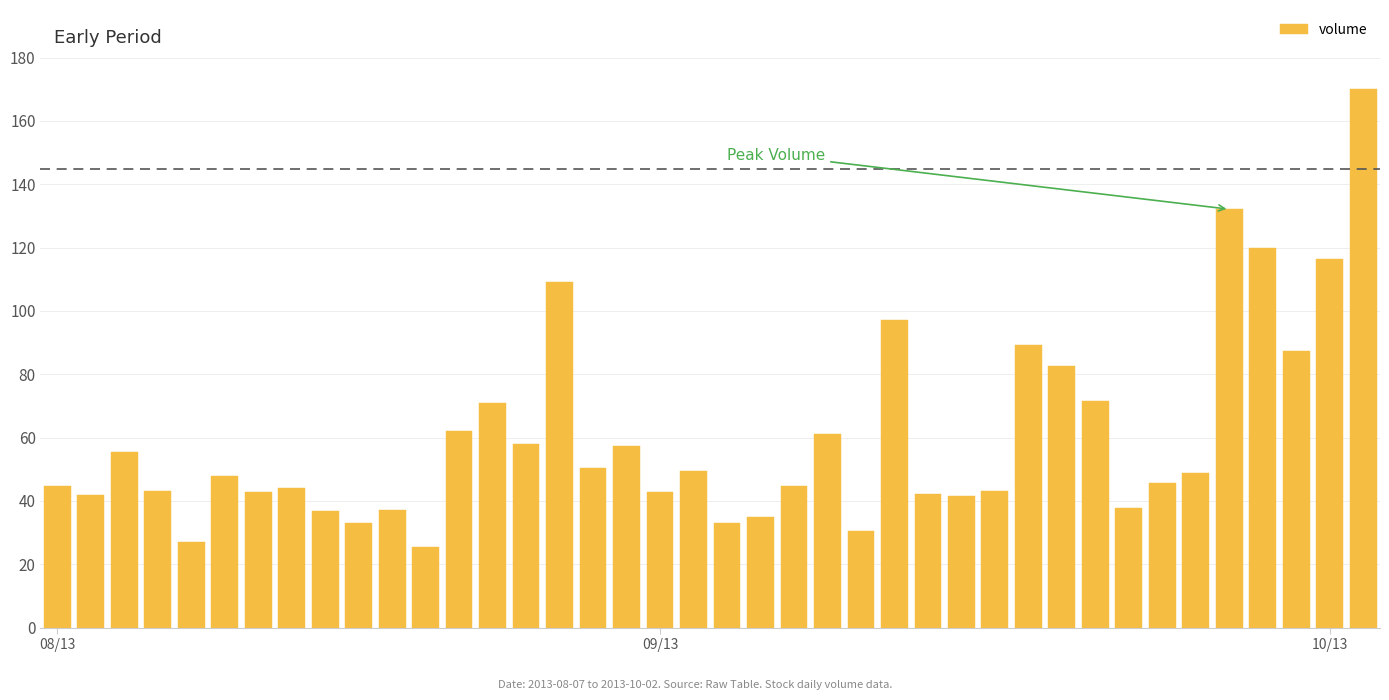

What is the value of the 27th bar from the left?

42.3